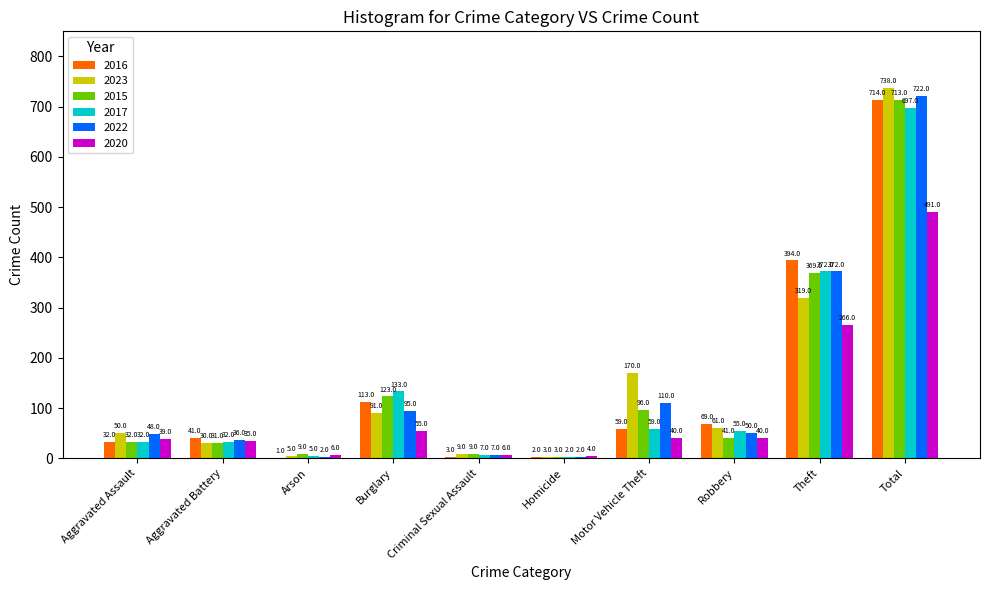

What is the sum of all 2015 values?

1426